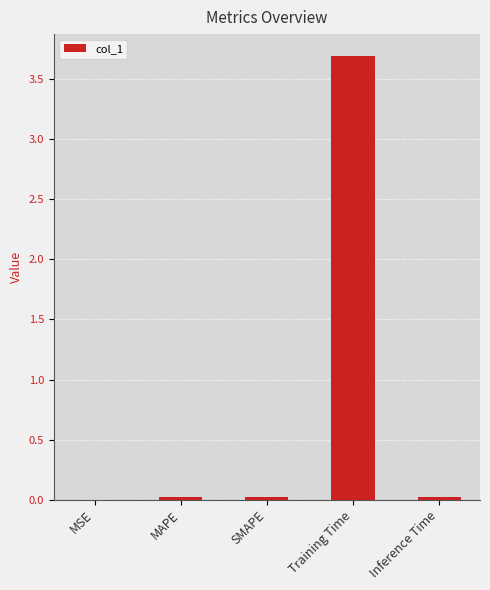

At which category does the chart reach its peak across all series?

Training Time